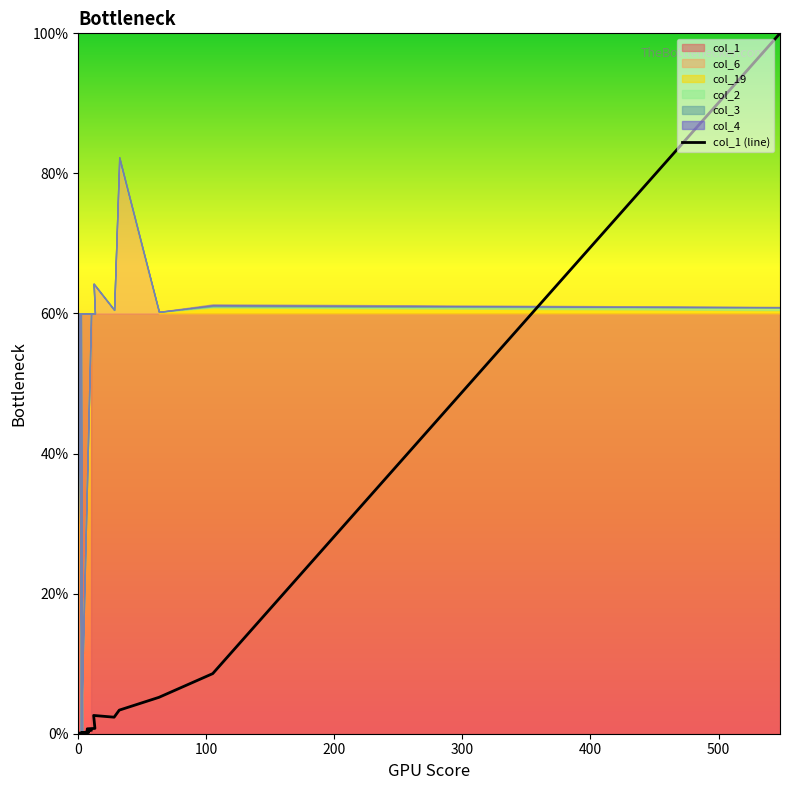

What is the average value?

6.3